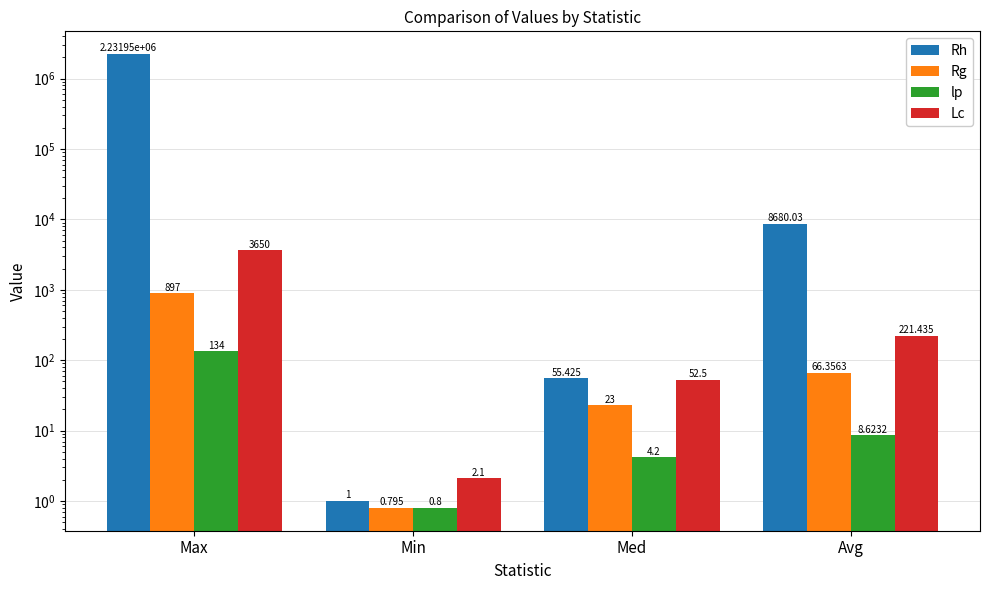

What is the spread (max minus min) of values at Min?

1.3